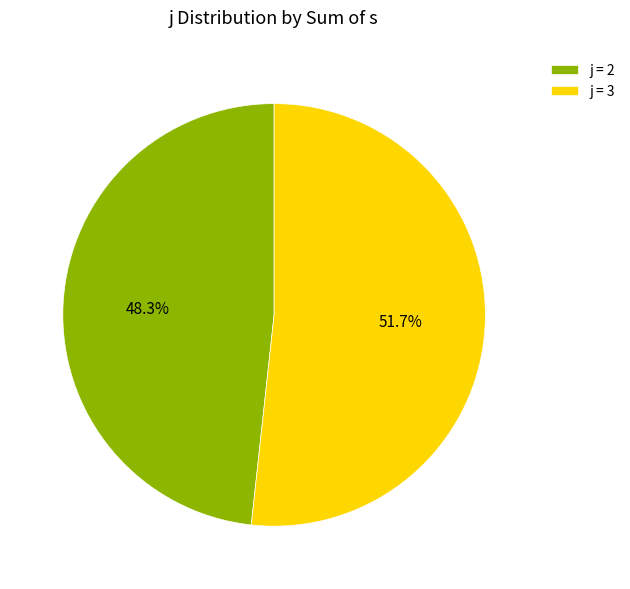

Is there any slice that represents more than half of the pie?

Yes